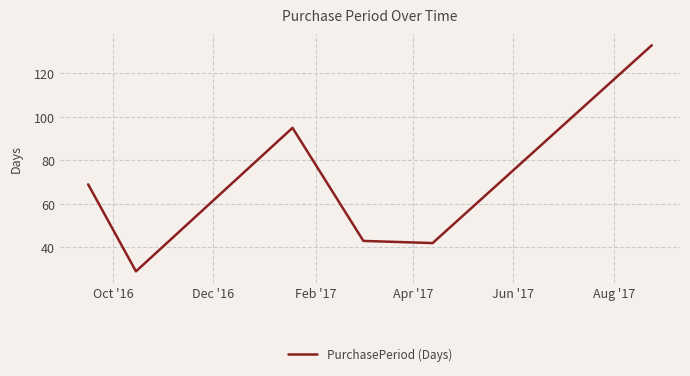

True or false: there are more than 0 points higher than both neighbors.

True